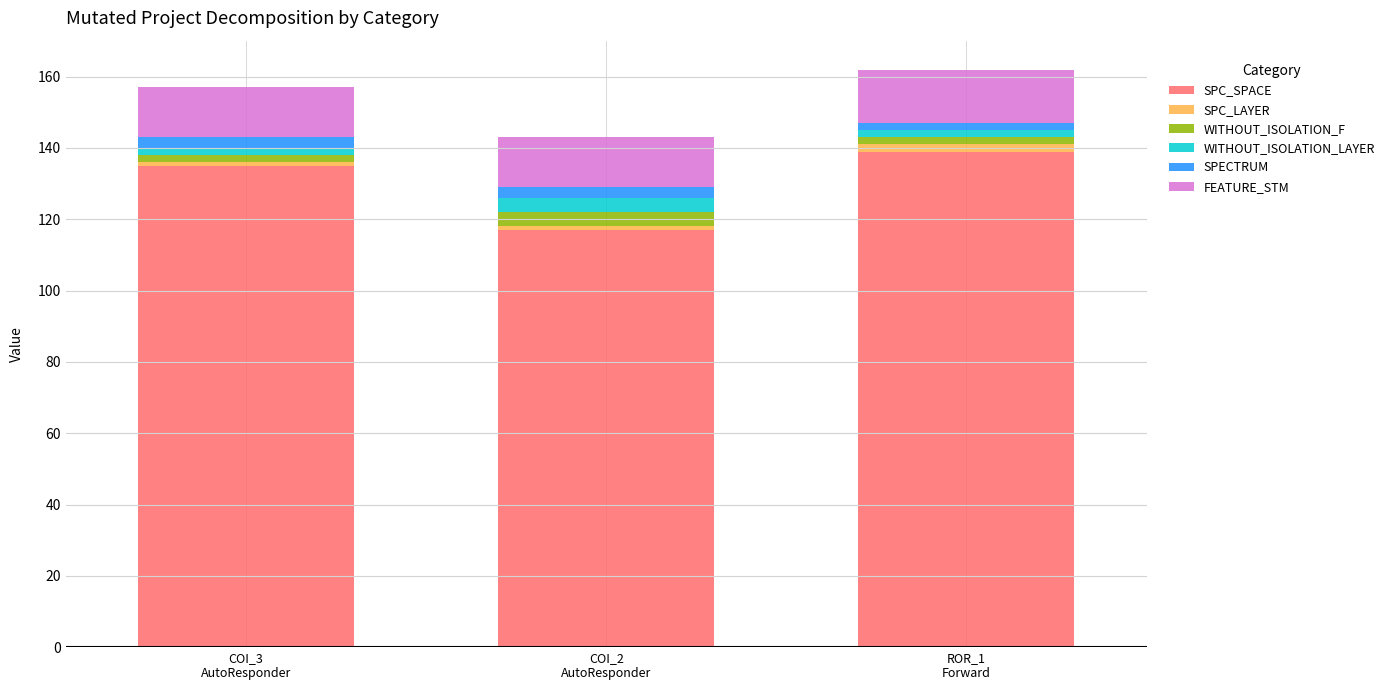

What is the maximum value for SPC_SPACE?

139